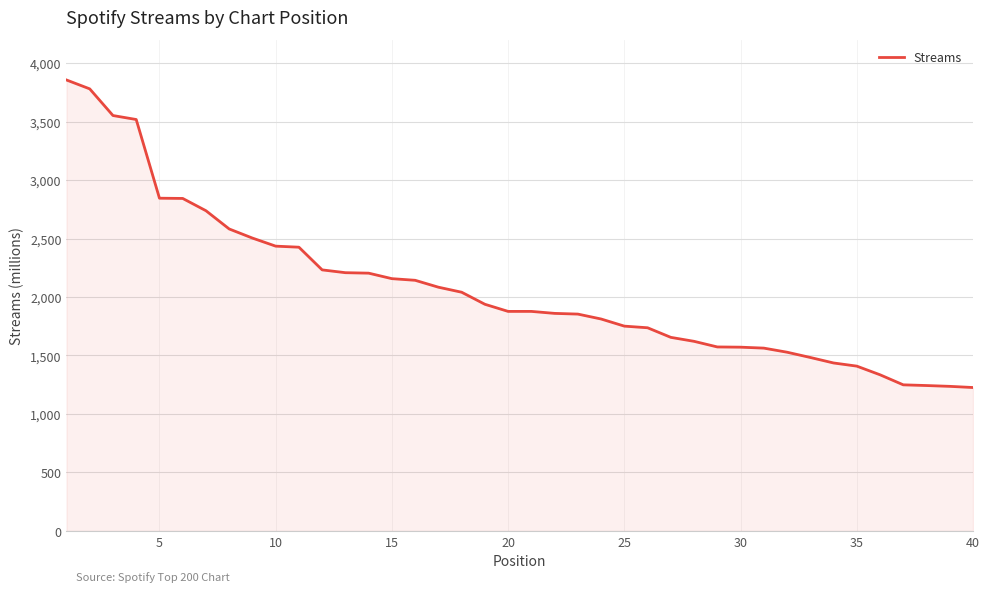

What is the difference between the maximum and minimum values?

2630